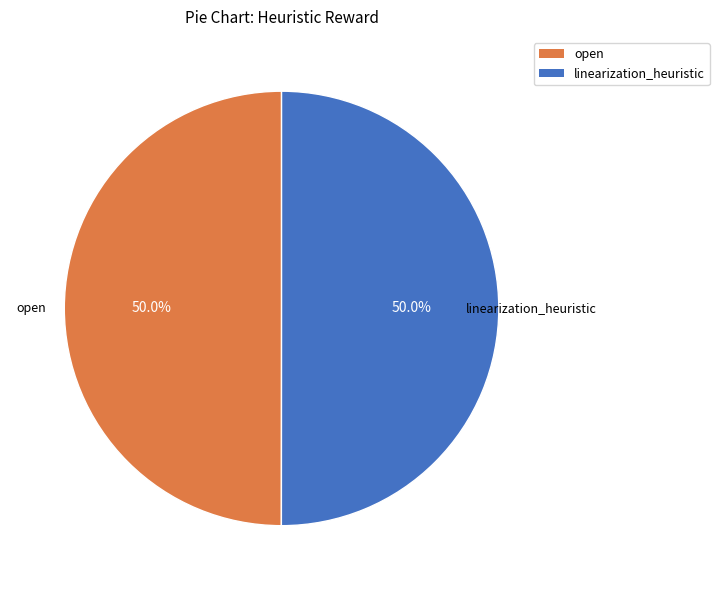

What percentage is NOT represented by open?

50.0%